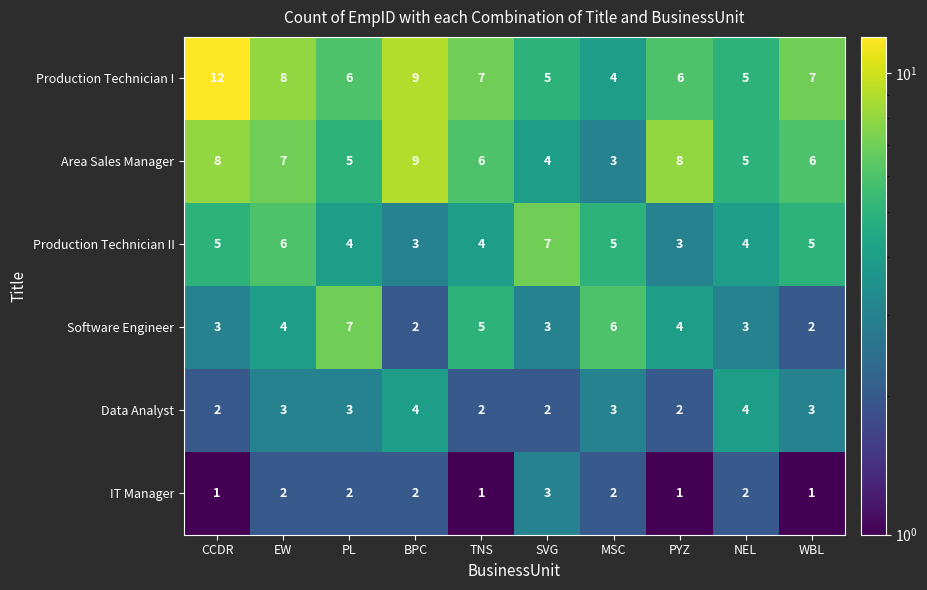

At which category is the sum across all series the highest?

CCDR